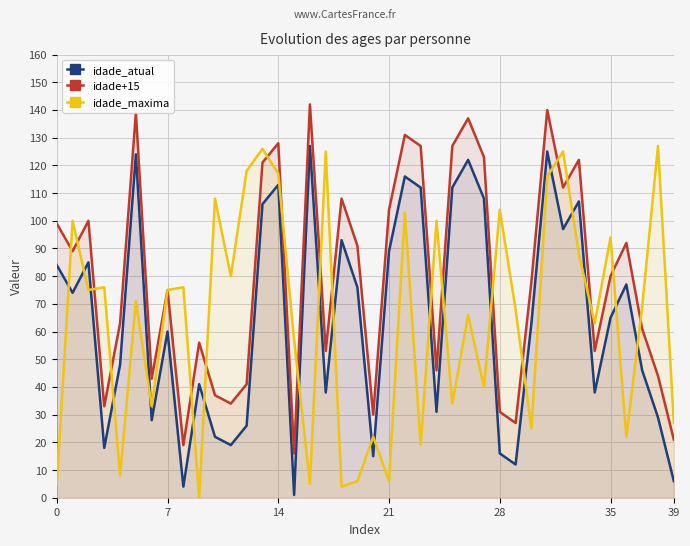

What is the value of the idade_maxima point at the 12th from the left?

80